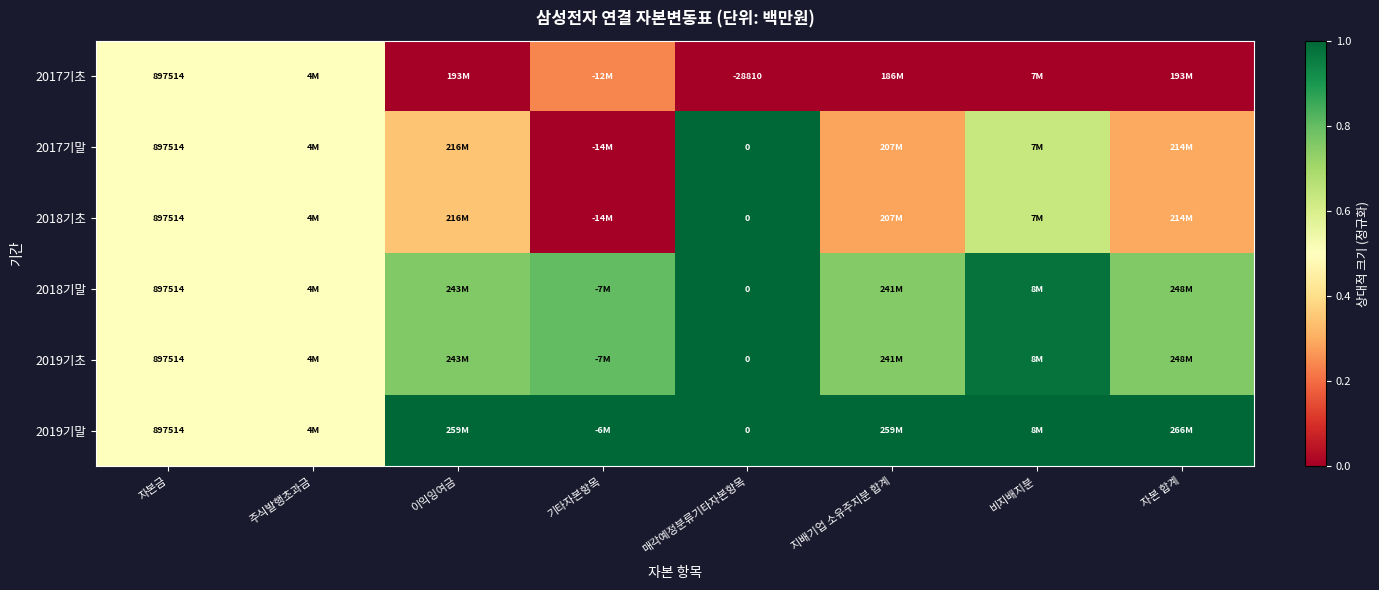

Which series has the largest total across all categories?

2019기말